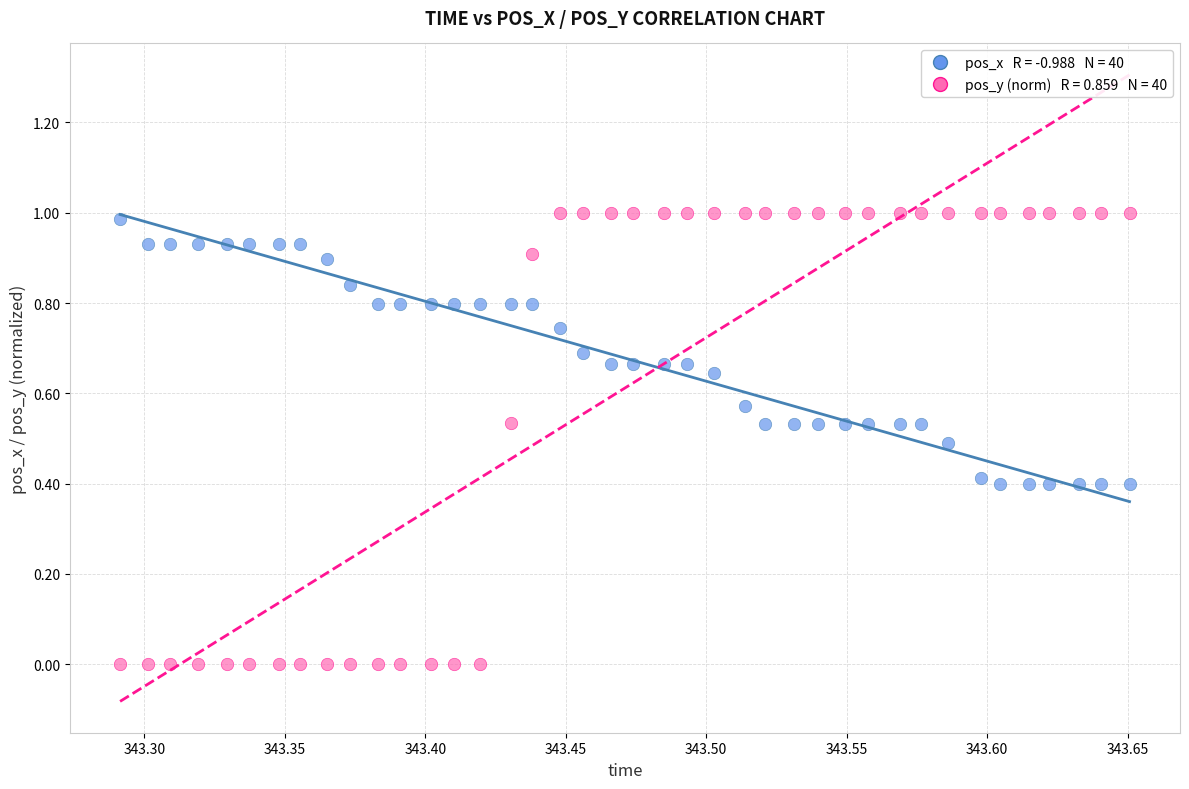

Across all data points, what is the range of X values (max minus min)?

0.4